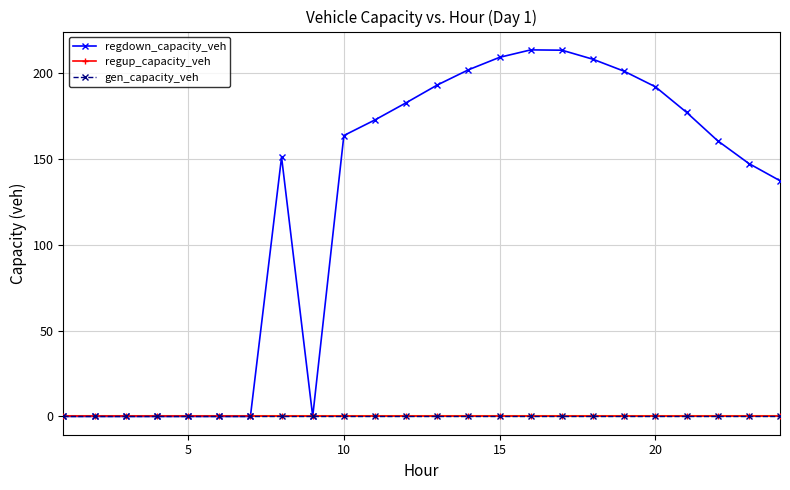

True or false: regup_capacity_veh and regdown_capacity_veh cross at least once.

False